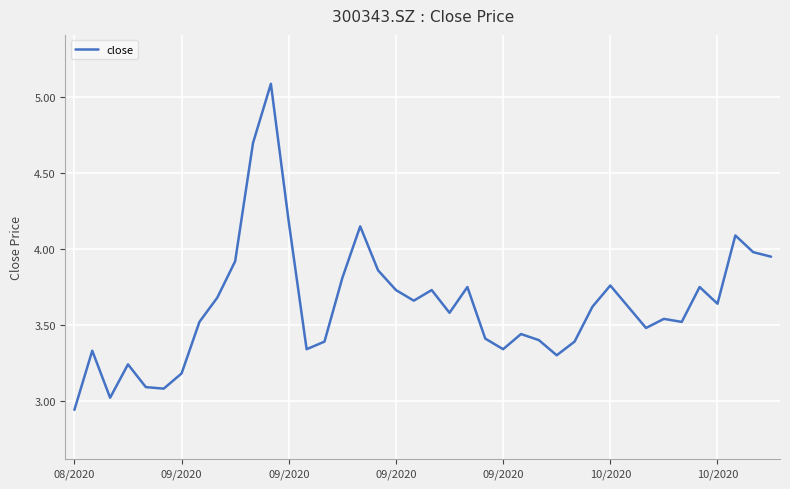

What is the maximum value shown in the chart?

5.1